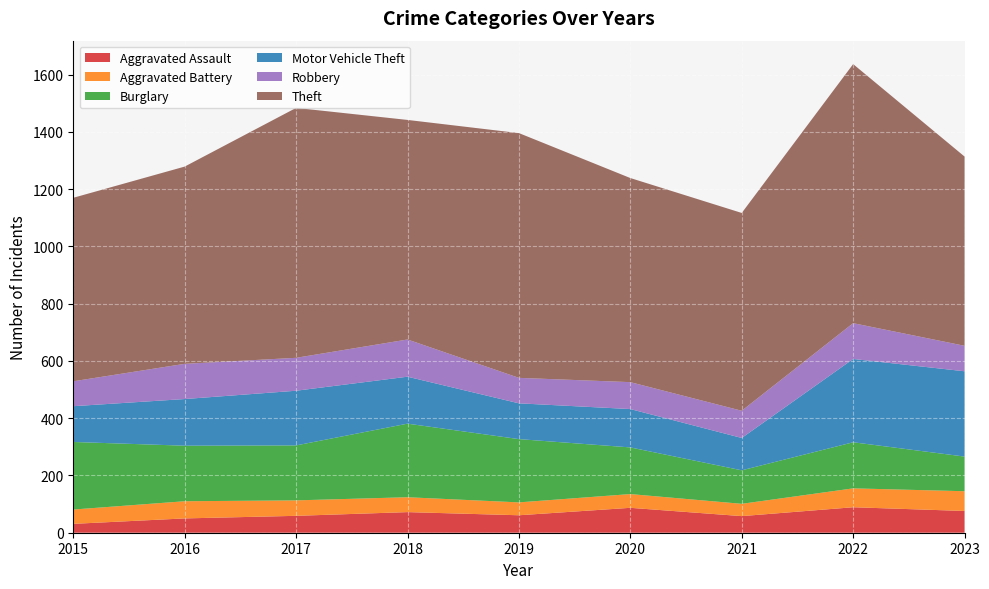

Reading left to right, transcribe all the data shown in this chart.

Aggravated Assault: 31	50	59	72	61	87	58	89	76
Aggravated Battery: 50	60	54	52	45	48	43	66	69
Burglary: 236	194	192	257	221	163	117	161	121
Motor Vehicle Theft: 125	163	191	164	125	134	113	291	298
Robbery: 87	123	115	130	89	94	95	125	89
Theft: 641	689	873	767	855	713	691	905	661